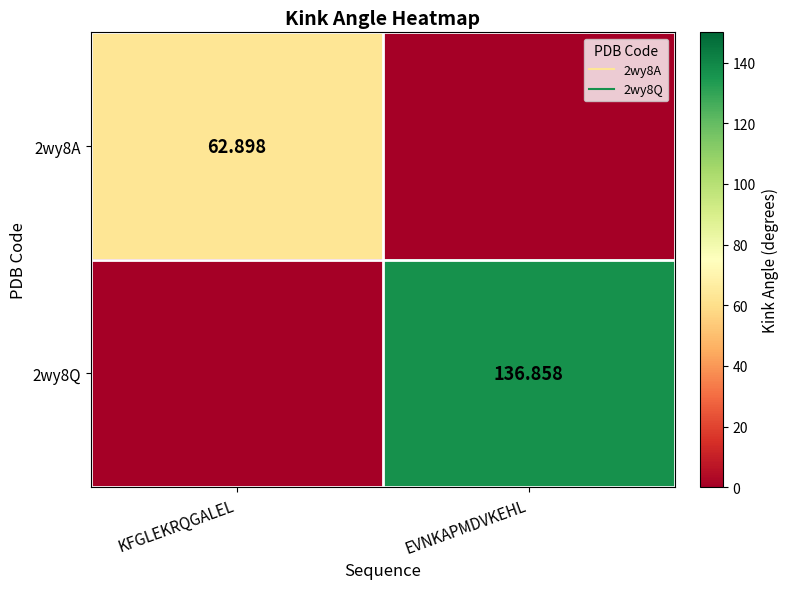

Which label corresponds to the largest value in the chart?

EVNKAPMDVKEHL